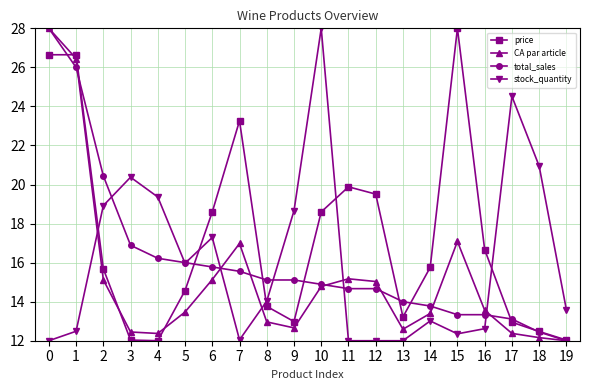

Which series ends up on top after the final intersection of stock_quantity and CA par article?

stock_quantity